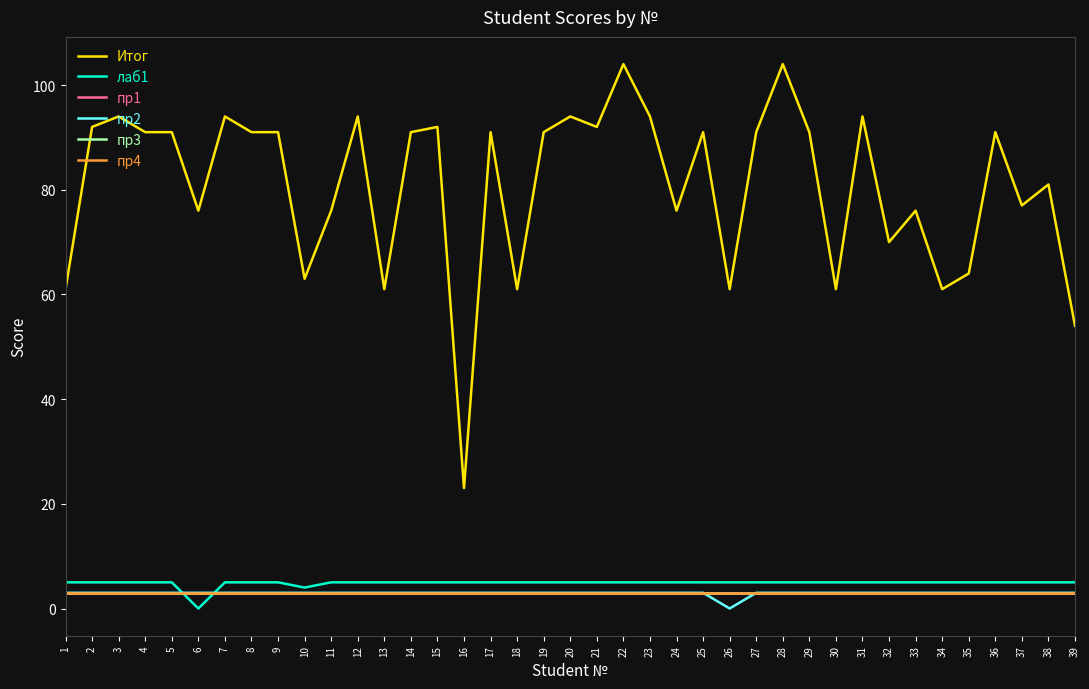

How many lines are shown in the chart?

6